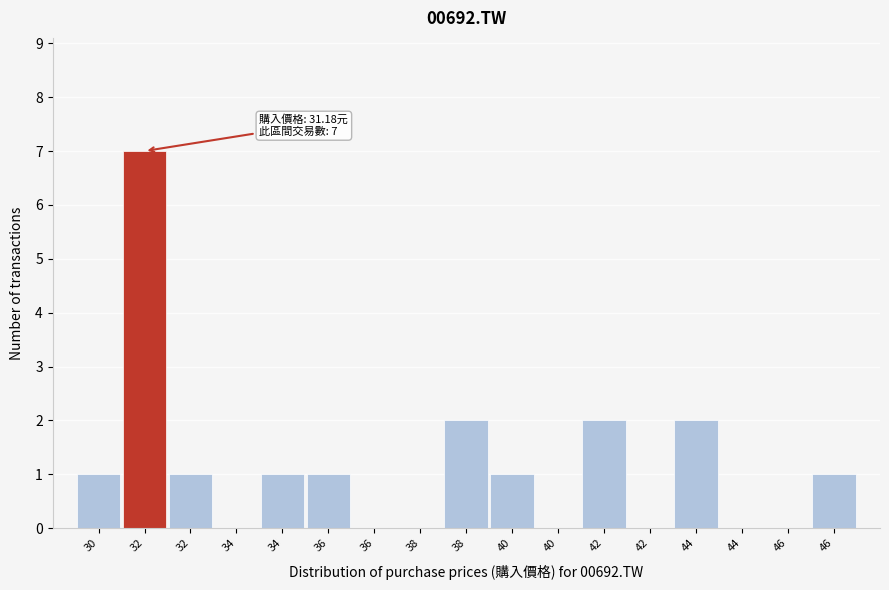

How many categories are shown in the chart?

17